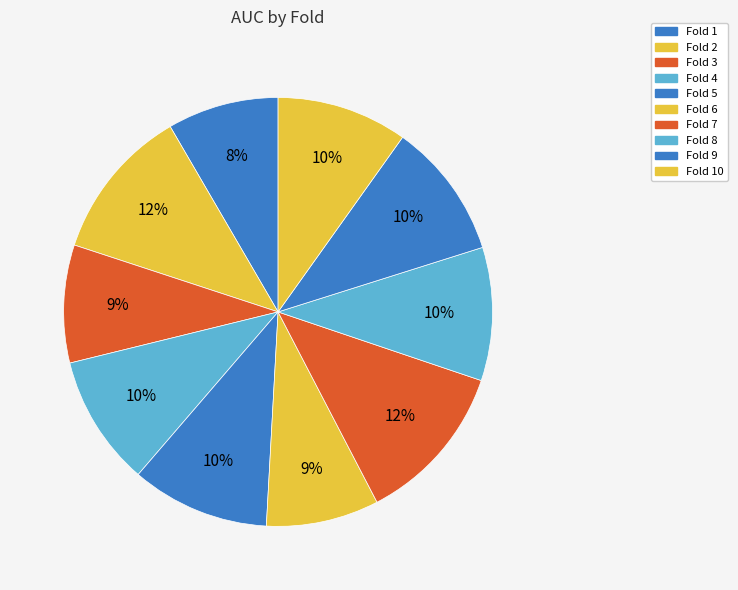

To the nearest percent, what is the average slice percentage?

10%